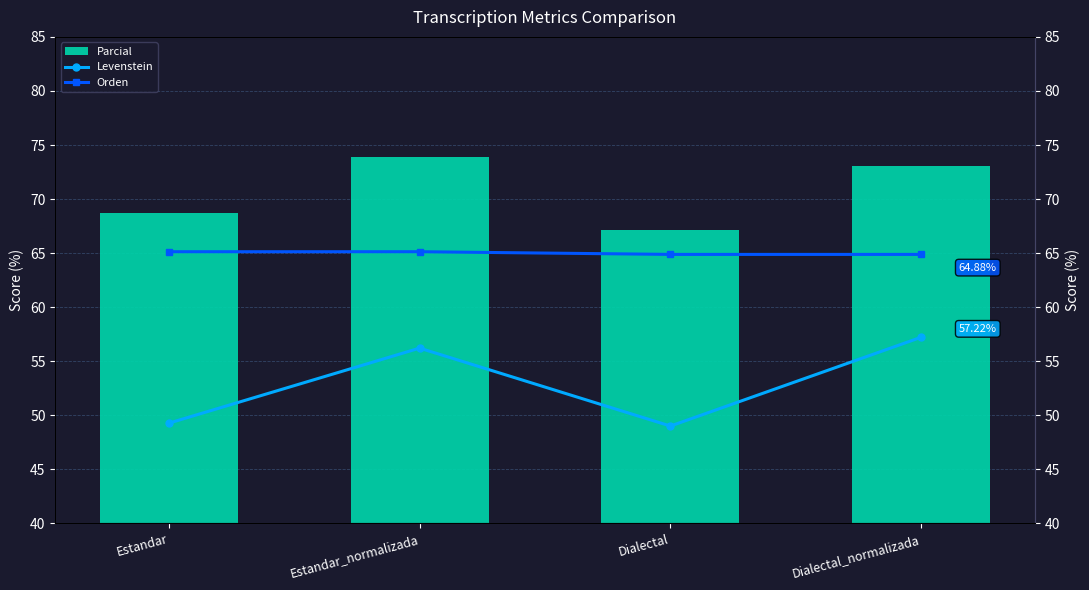

Is it true that Orden equals 64.9 at Dialectal?

True